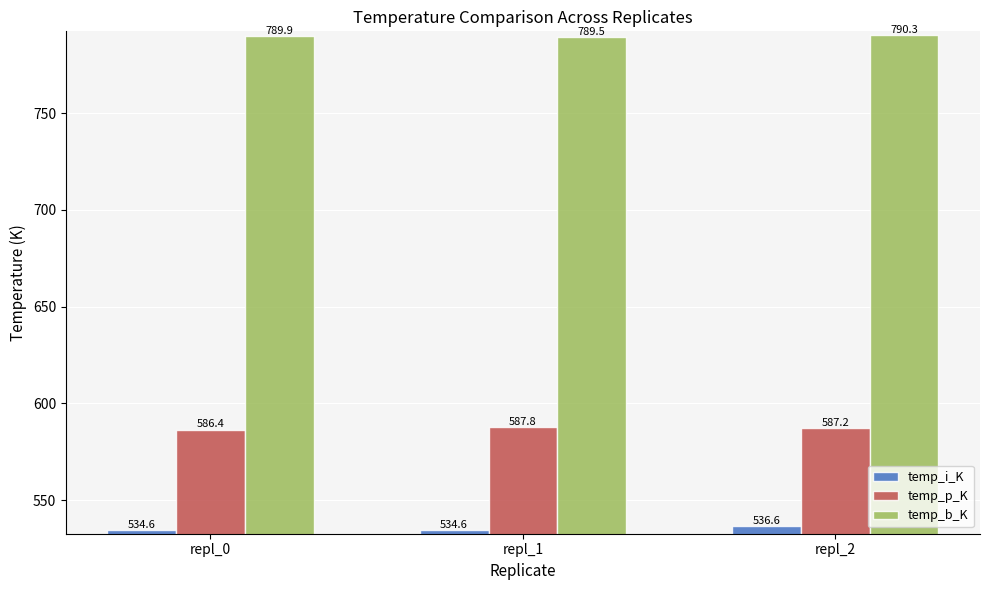

What is the difference between the second highest and minimum values in the temp_p_K series?

0.8